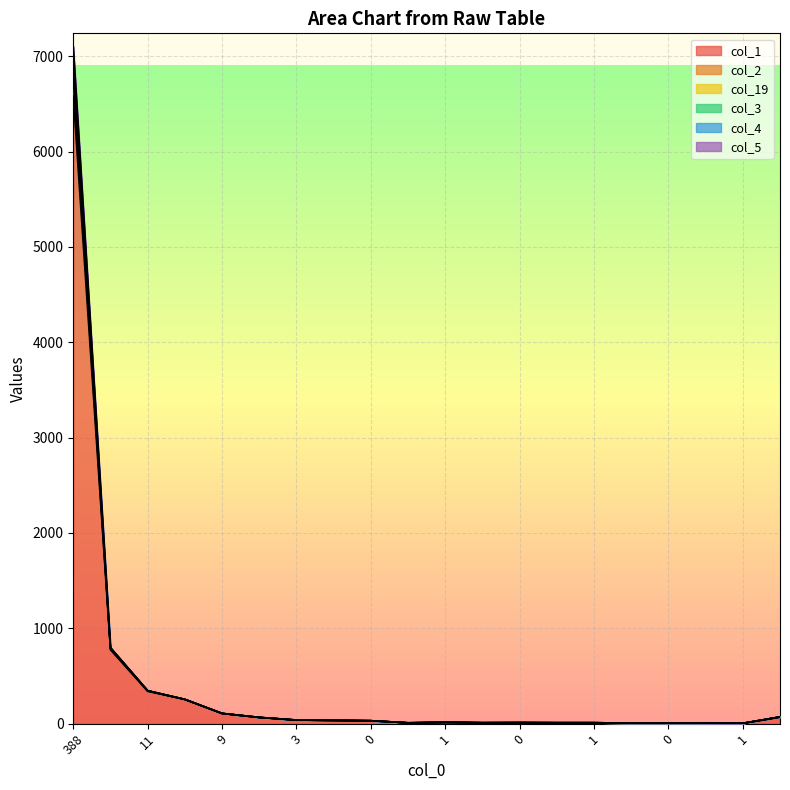

What is the smallest value displayed?

4